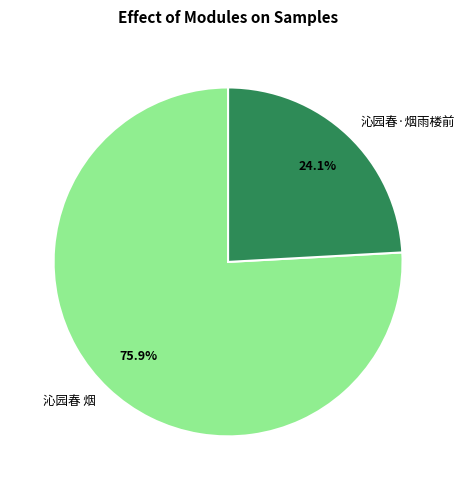

To the nearest percent, what portion does 沁园春·烟雨楼前 represent?

24%